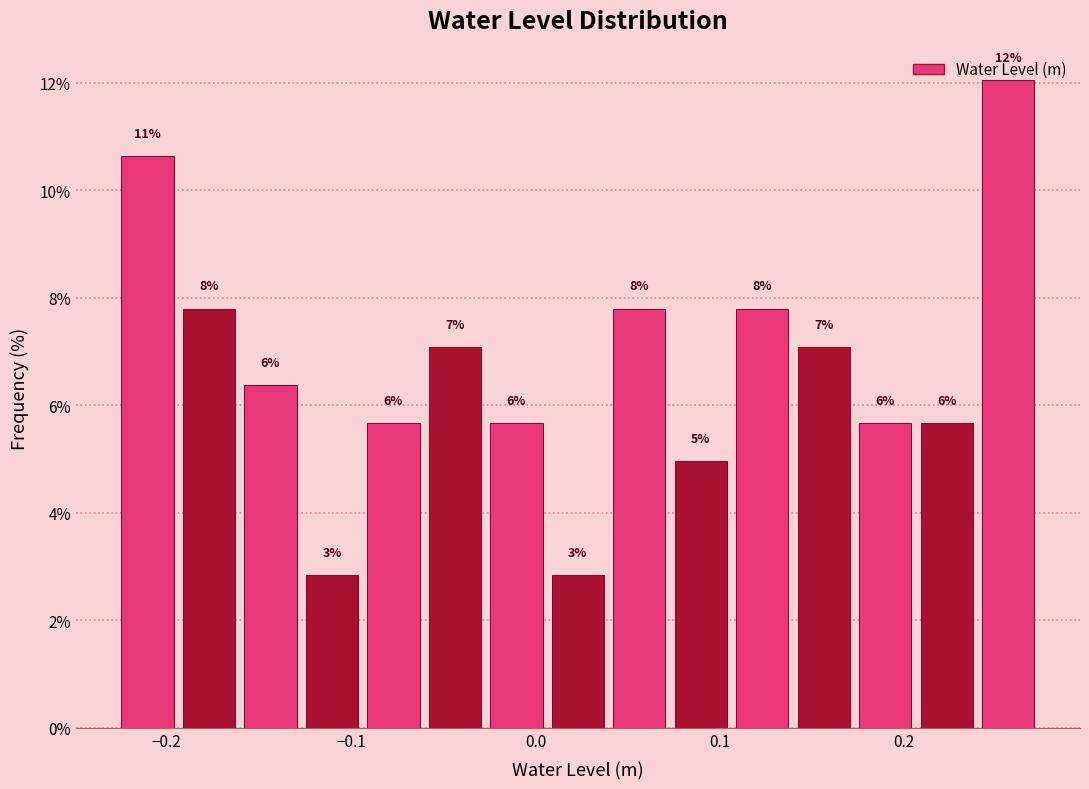

Read against the x-axis, roughly where is the centre of the tallest bar?

0.26